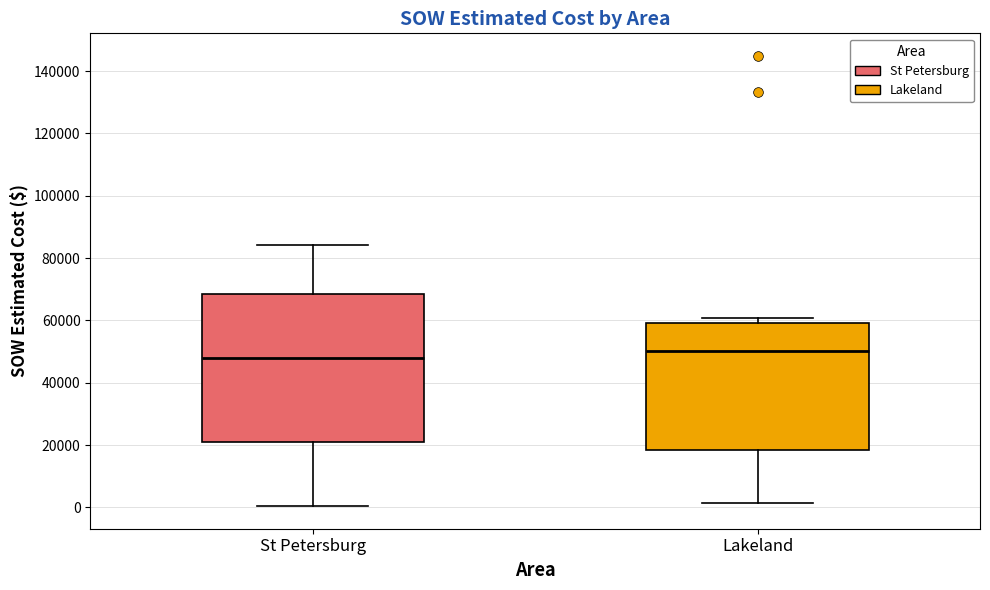

Comparing the boxes themselves (not the whiskers), which one is the tallest?

St Petersburg